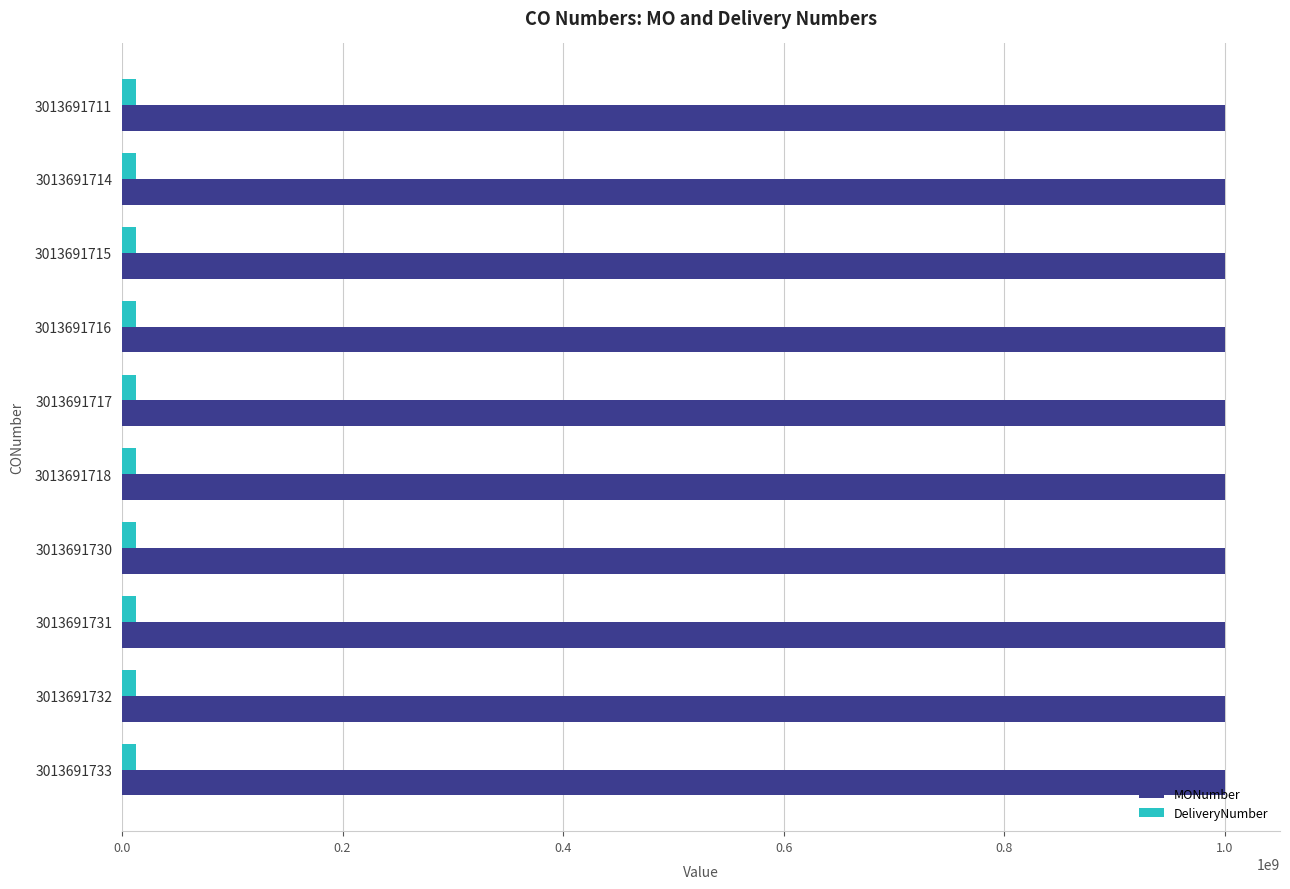

At how many categories does at least one series exceed 161692565?

10